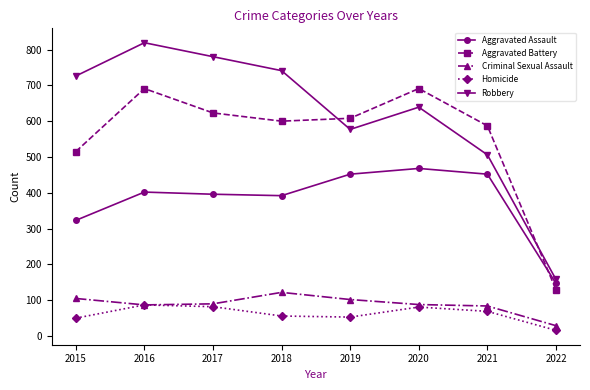

True or false: Aggravated Assault has more than 0 points higher than both neighbors.

True